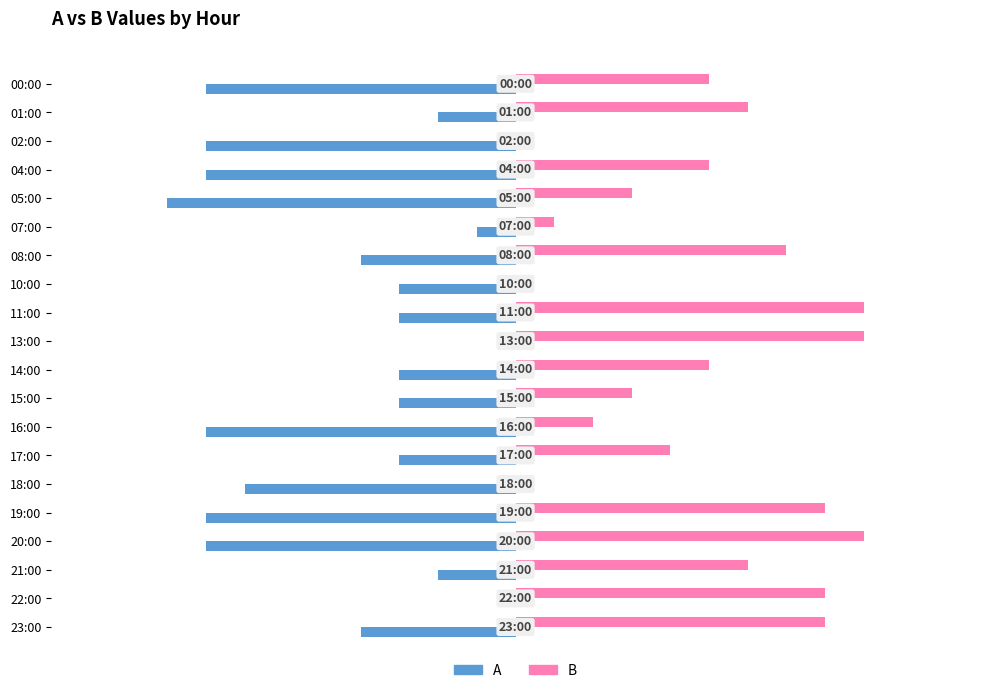

Read the B value at 21:00.

6